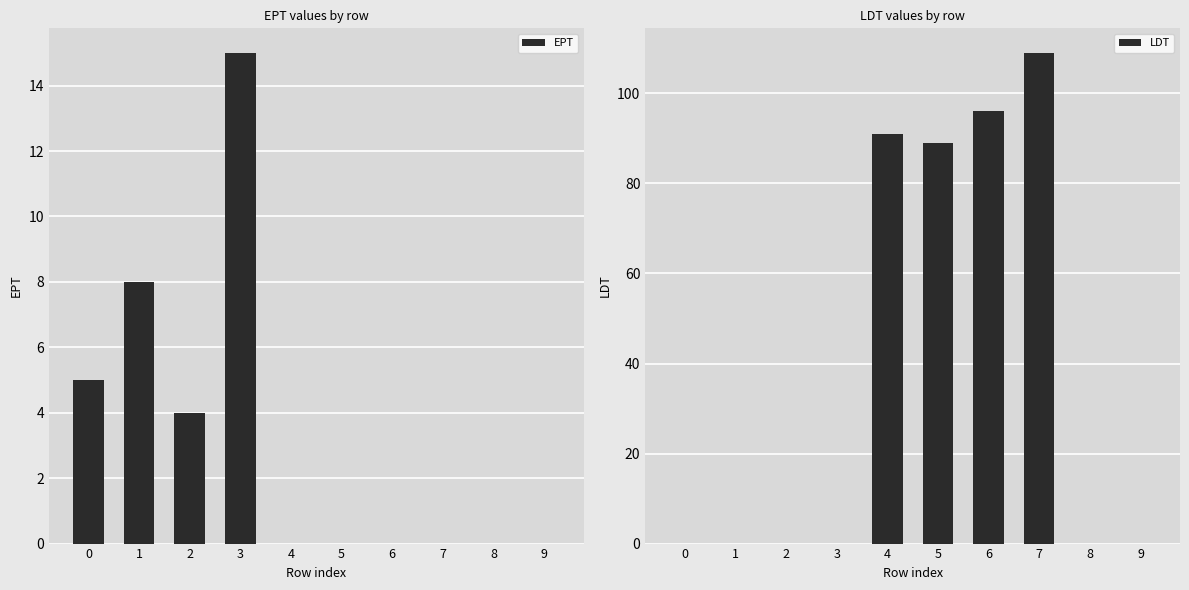

Which series has the largest range (max minus min)?

LDT